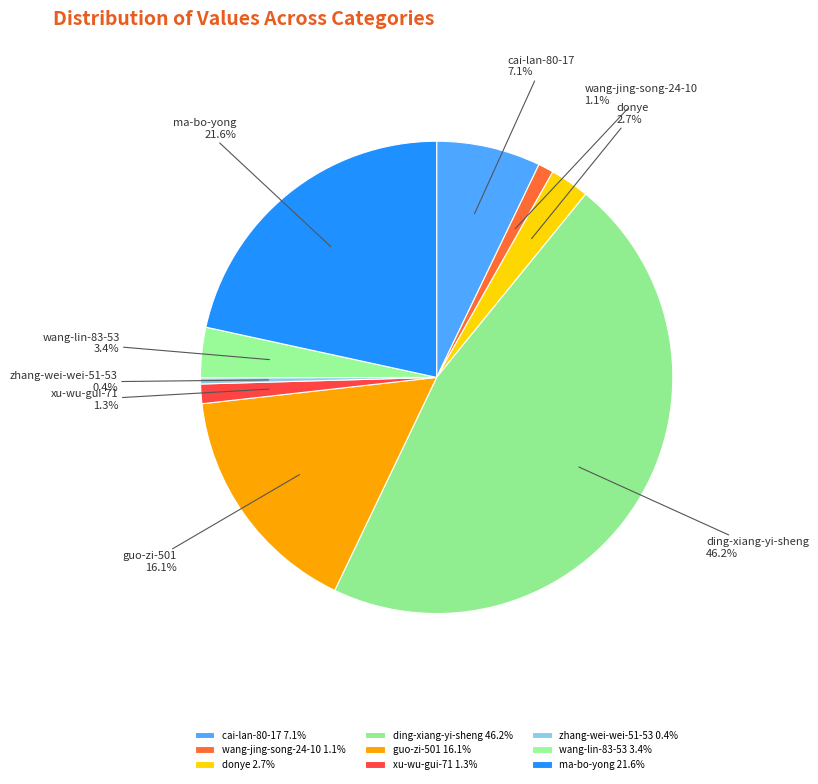

What percentage is NOT represented by wang-lin-83-53?

96.6%